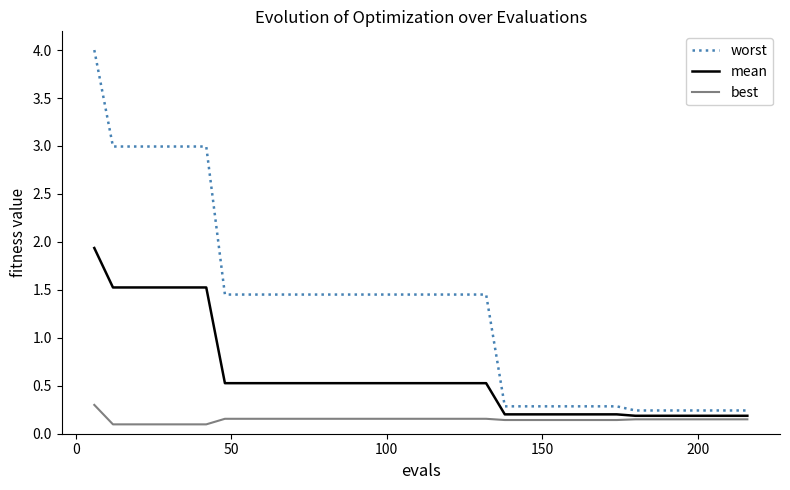

What are all the series names shown in the legend?

worst, mean, best